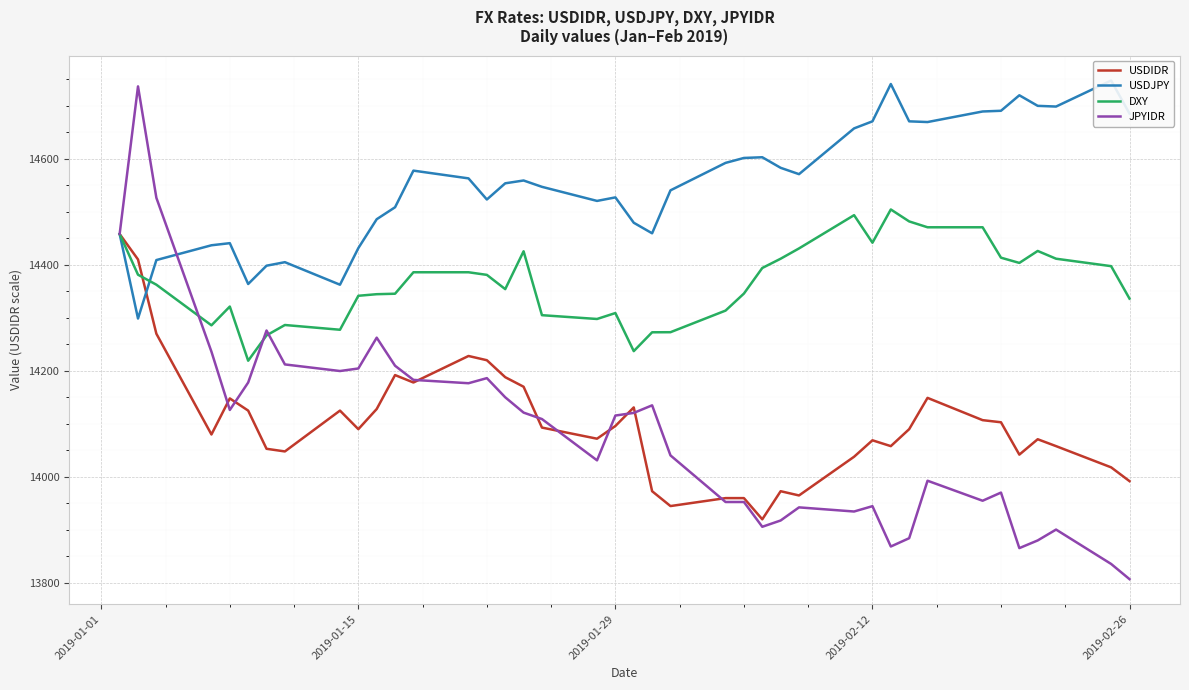

What is the minimum value for DXY?

14219.1